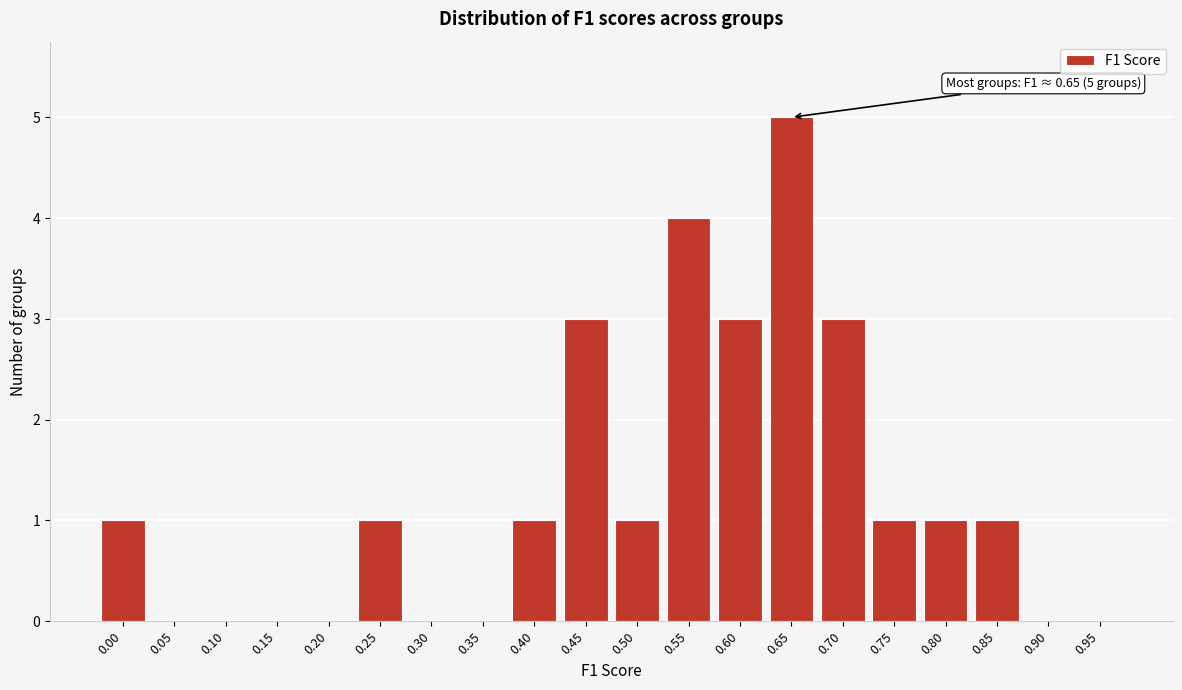

Reading right to left, list all the values displayed in this chart.

0.95=0	0.90=0	0.85=1	0.80=1	0.75=1	0.70=3	0.65=5	0.60=3	0.55=4	0.50=1	0.45=3	0.40=1	0.35=0	0.30=0	0.25=1	0.20=0	0.15=0	0.10=0	0.05=0	0.00=1